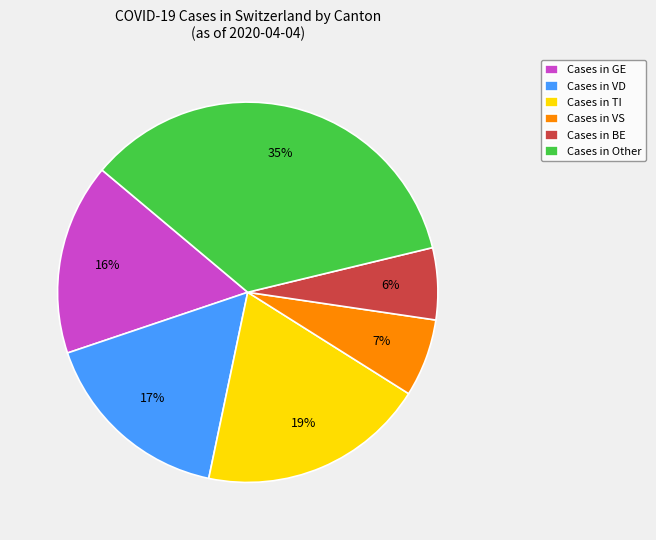

True or false: Cases in Other accounts for 35% of the total.

True